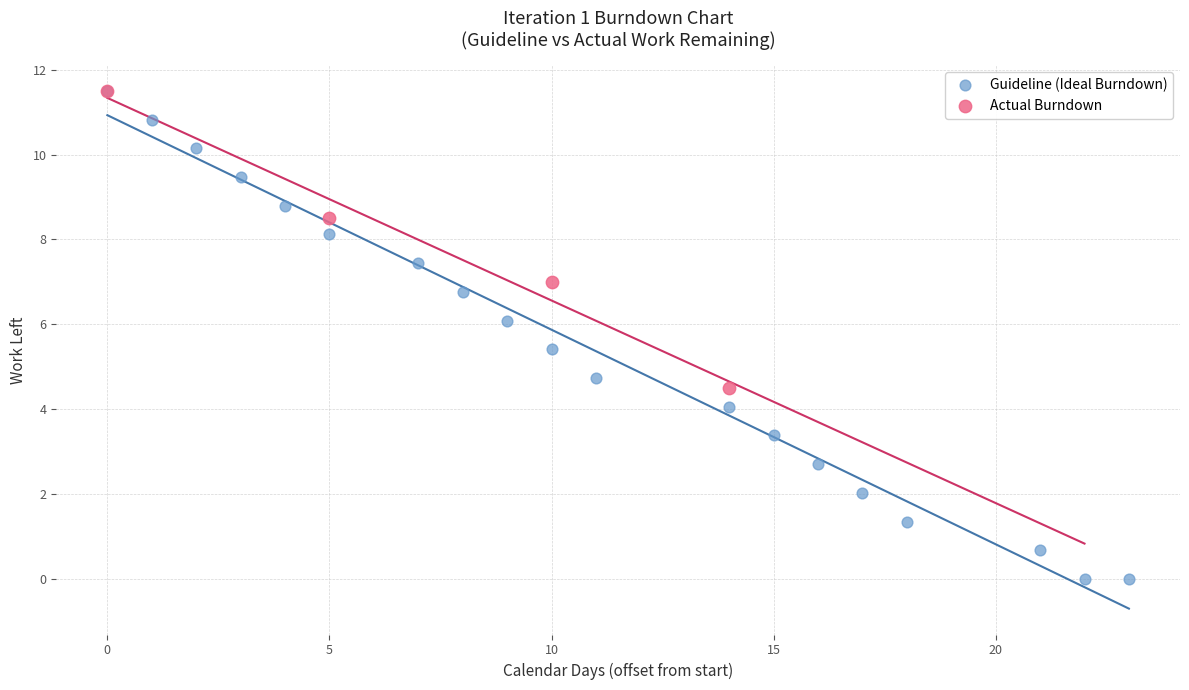

Which series has the widest spread of Y values?

Guideline (Ideal Burndown)